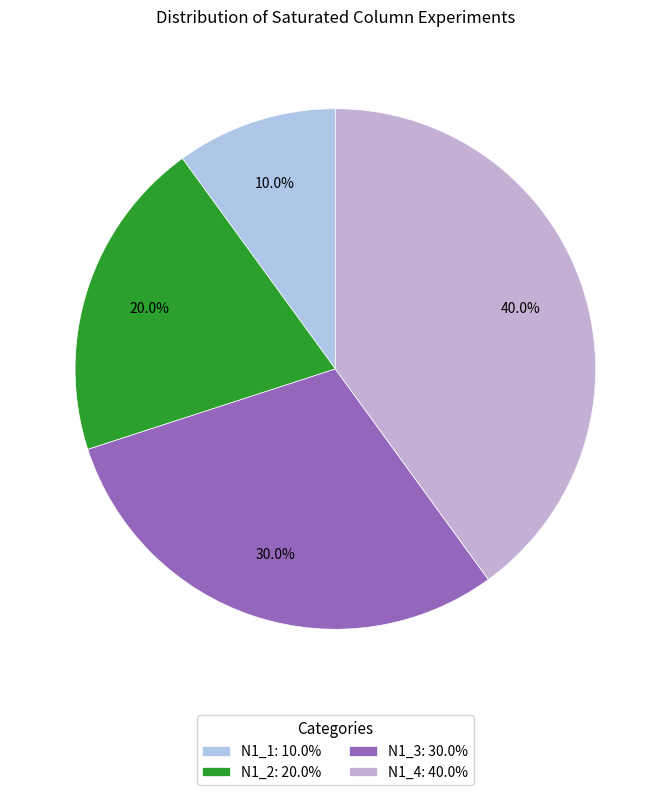

Count the number of slices in the pie.

4